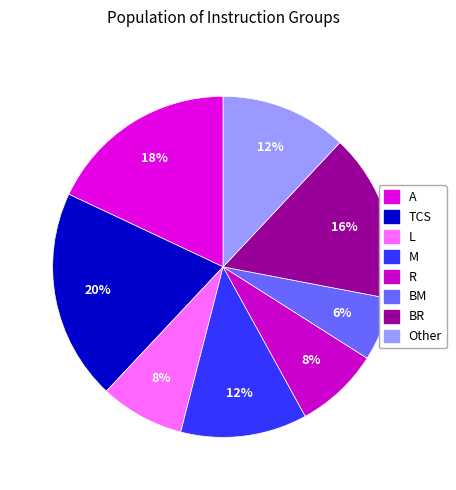

Is M the majority of the pie?

No